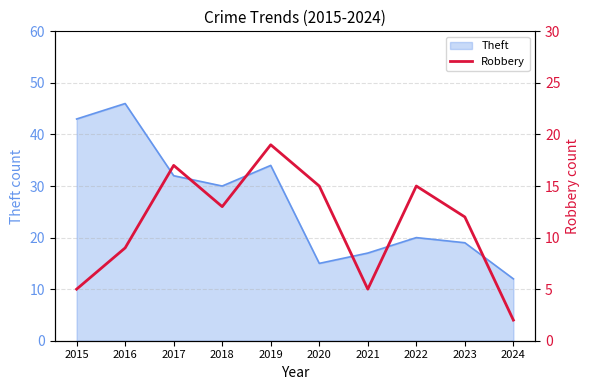

At which label is Theft closest to 29?

2018